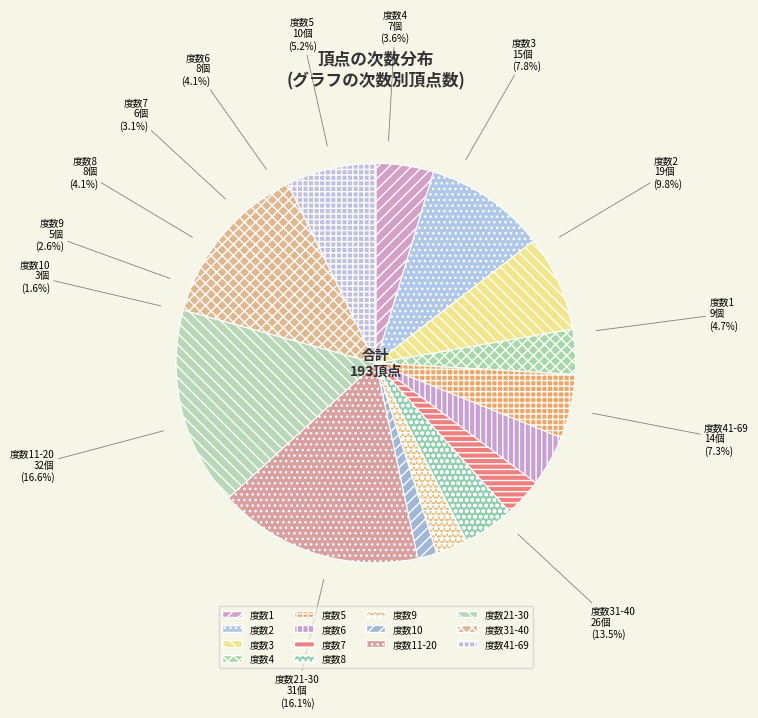

Which category has the biggest portion of the pie?

11-20